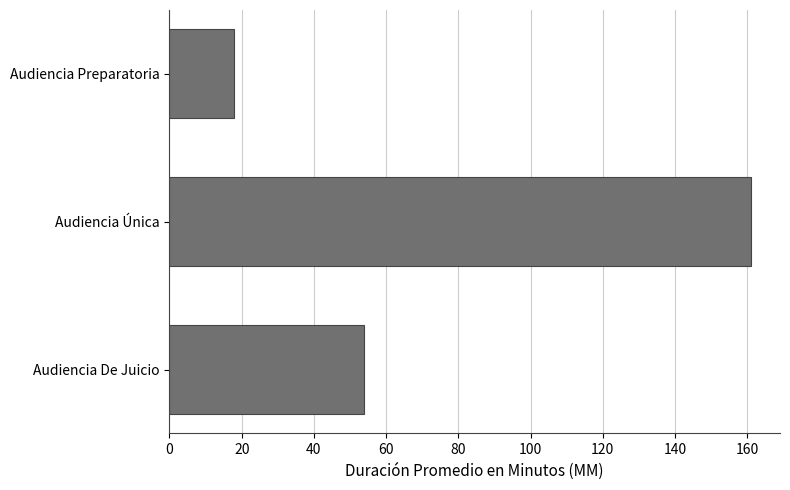

What is the difference between the maximum and minimum values?

143